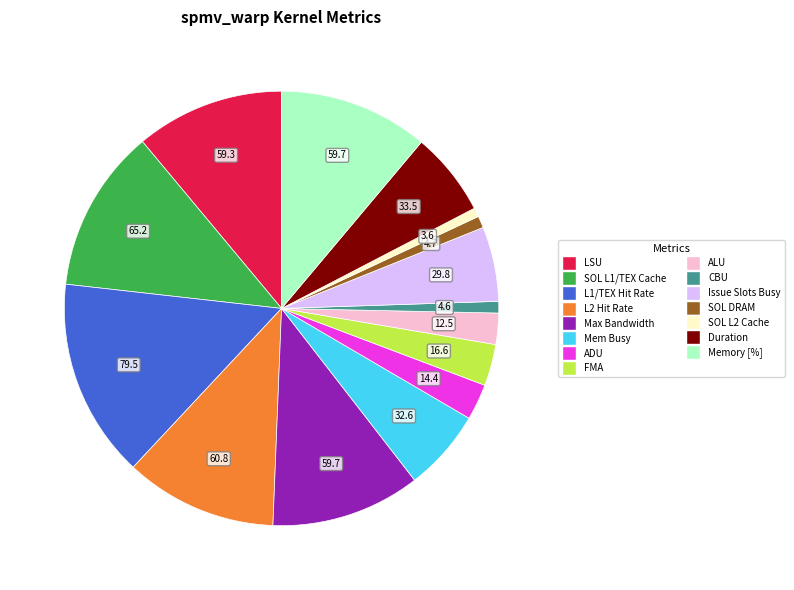

Between ALU and SOL L1/TEX Cache, which is larger?

SOL L1/TEX Cache